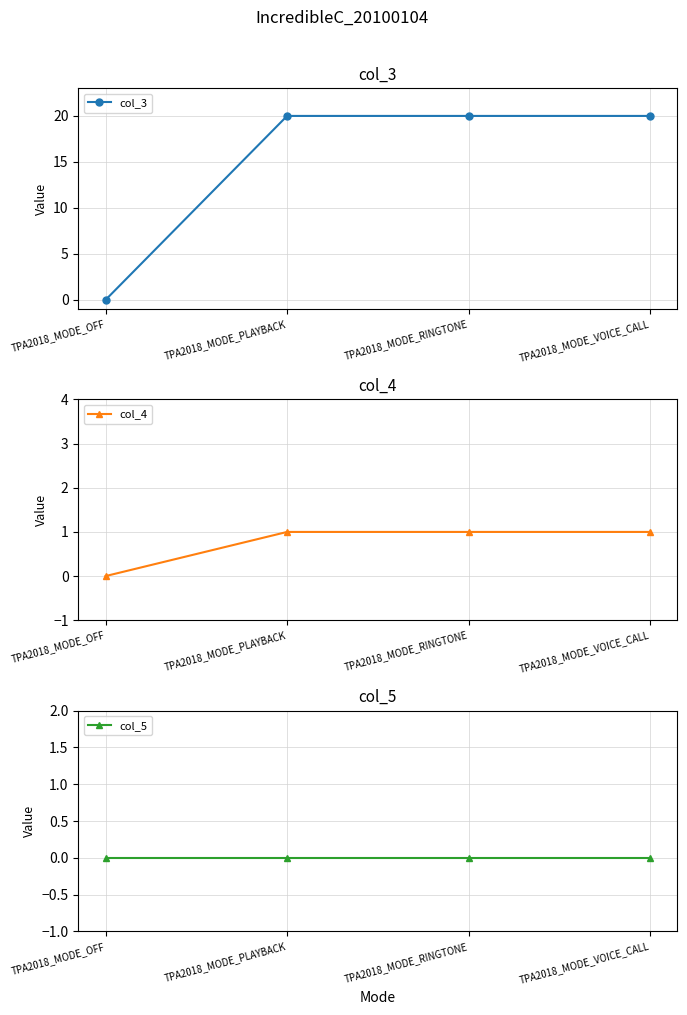

What position from the right is TPA2018_MODE_VOICE_CALL?

1